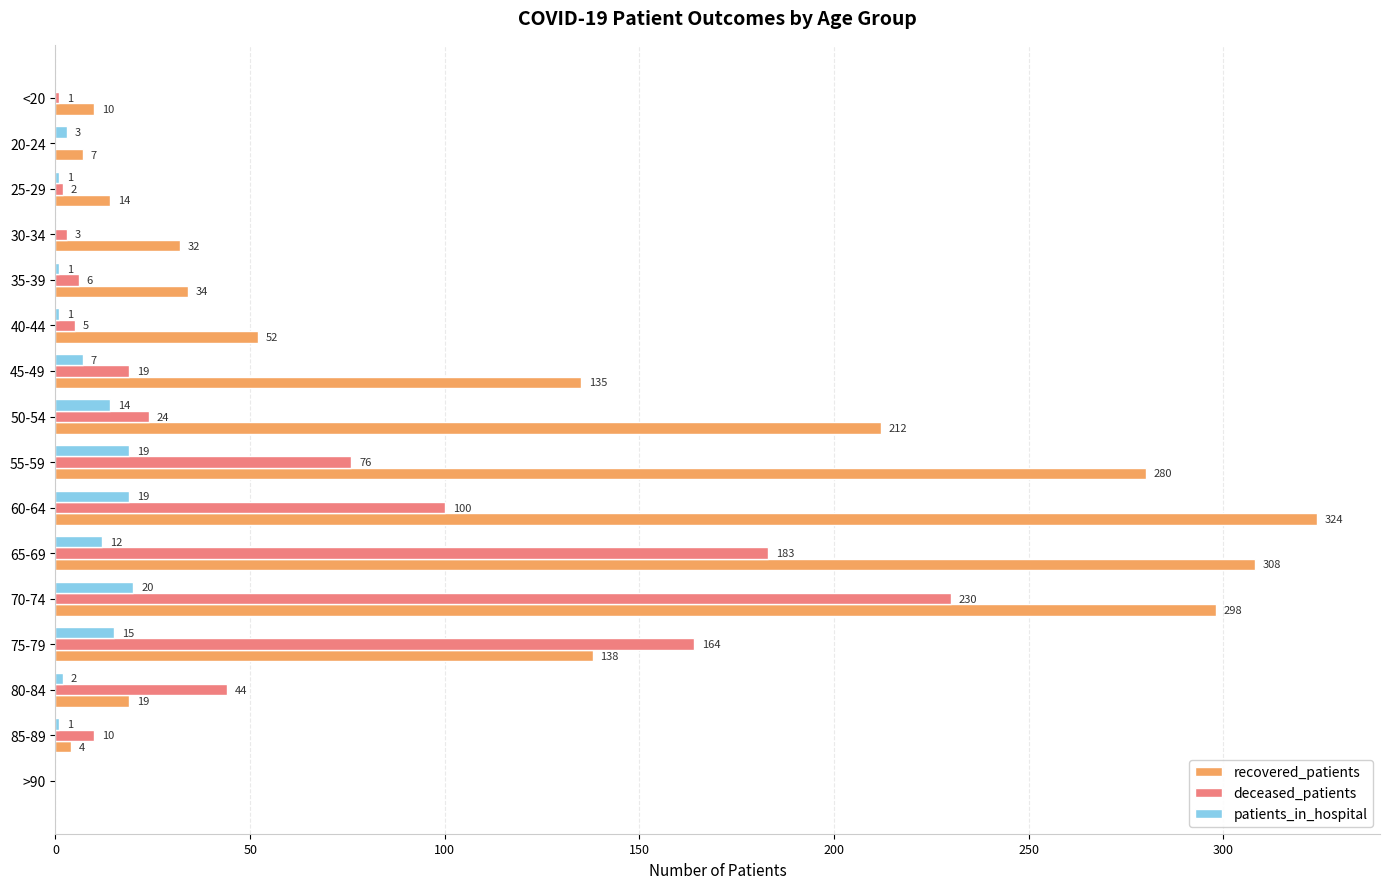

Which series has the largest total across all categories?

recovered_patients